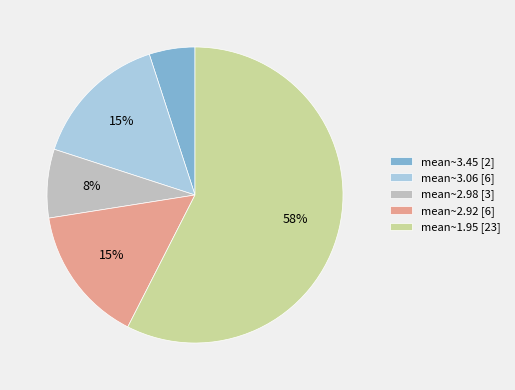

To the nearest percent, what is the difference between the largest and smallest slice percentages?

52%